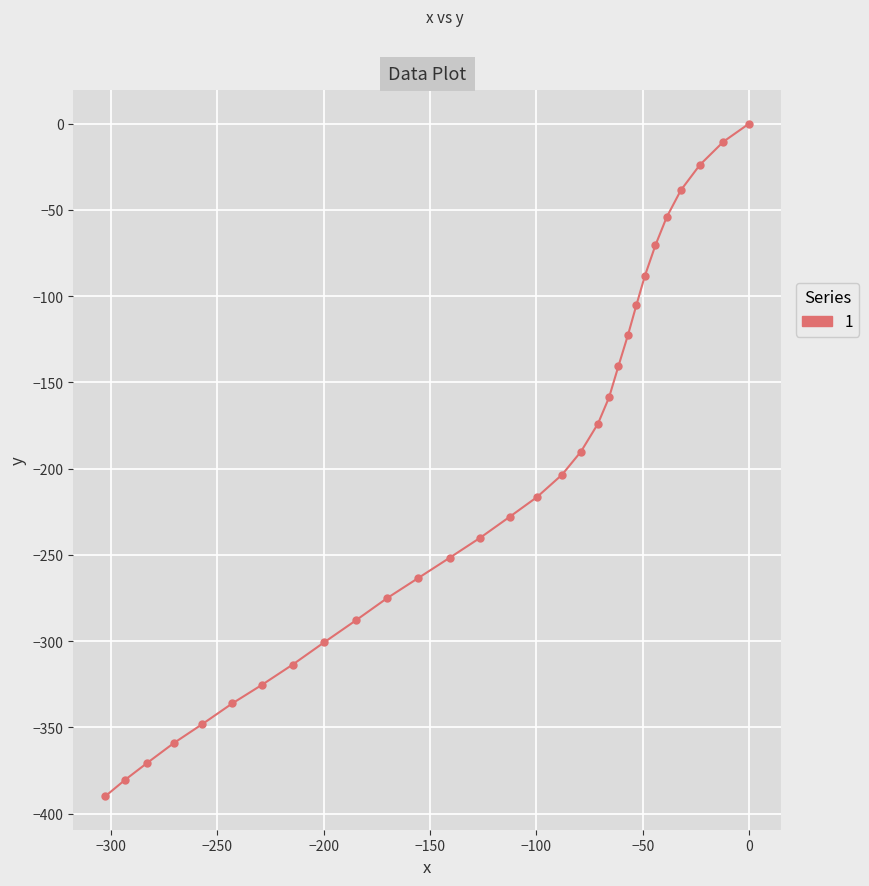

What is the average value?

-208.9